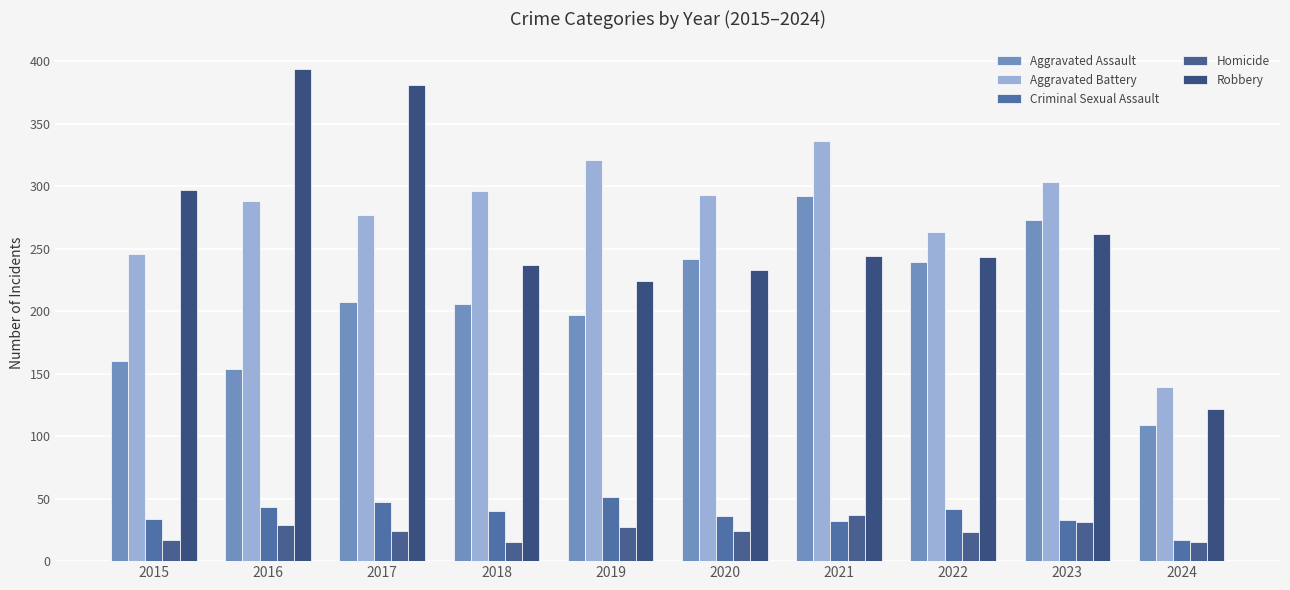

Reading left to right, extract all data points from this chart.

Aggravated Assault: 160	154	207	206	197	242	292	239	273	109
Aggravated Battery: 246	288	277	296	321	293	336	263	303	139
Criminal Sexual Assault: 34	43	47	40	51	36	32	42	33	17
Homicide: 17	29	24	15	27	24	37	23	31	15
Robbery: 297	394	381	237	224	233	244	243	262	122